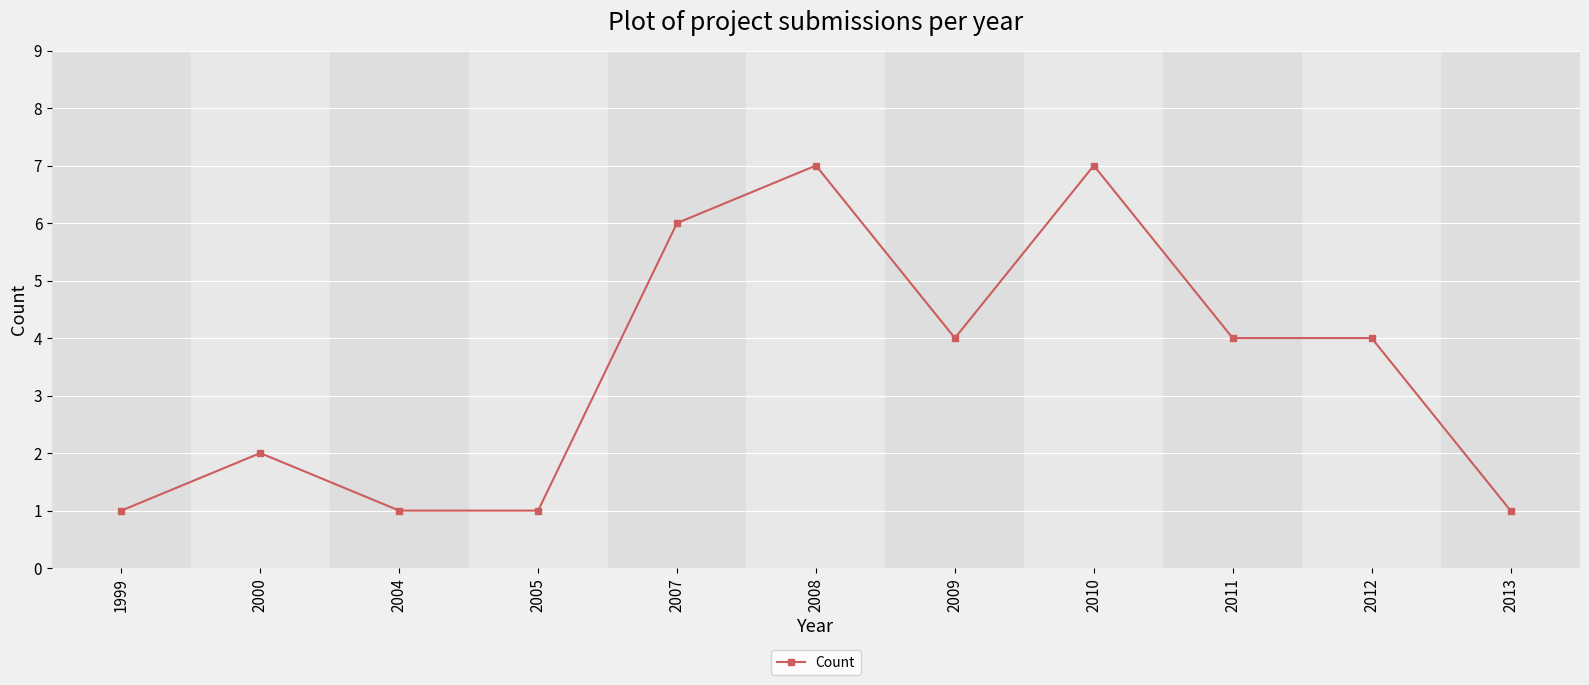

What is the maximum value shown in the chart?

7